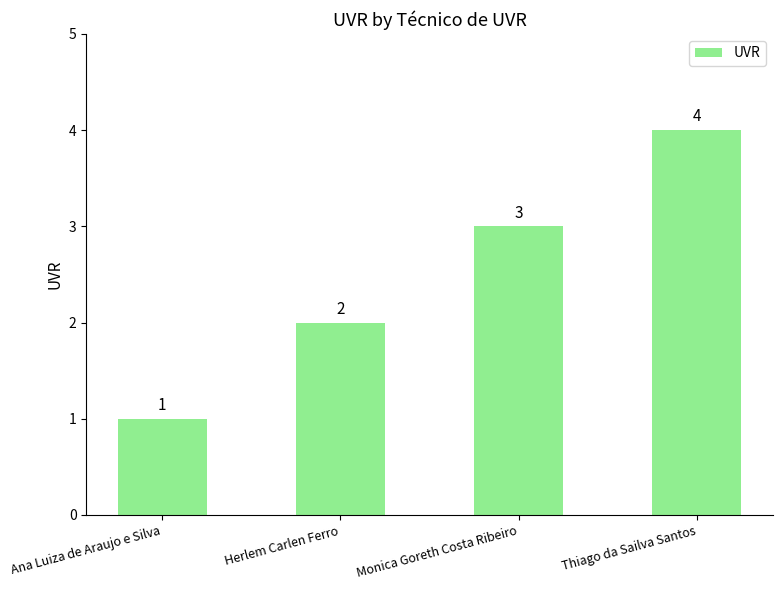

How many data points does each series have?

4